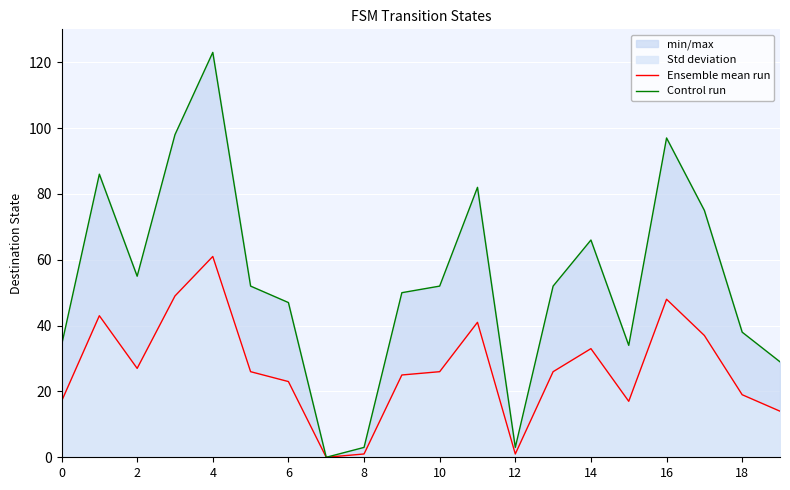

True or false: Ensemble mean run and Control run intersect in this chart.

False